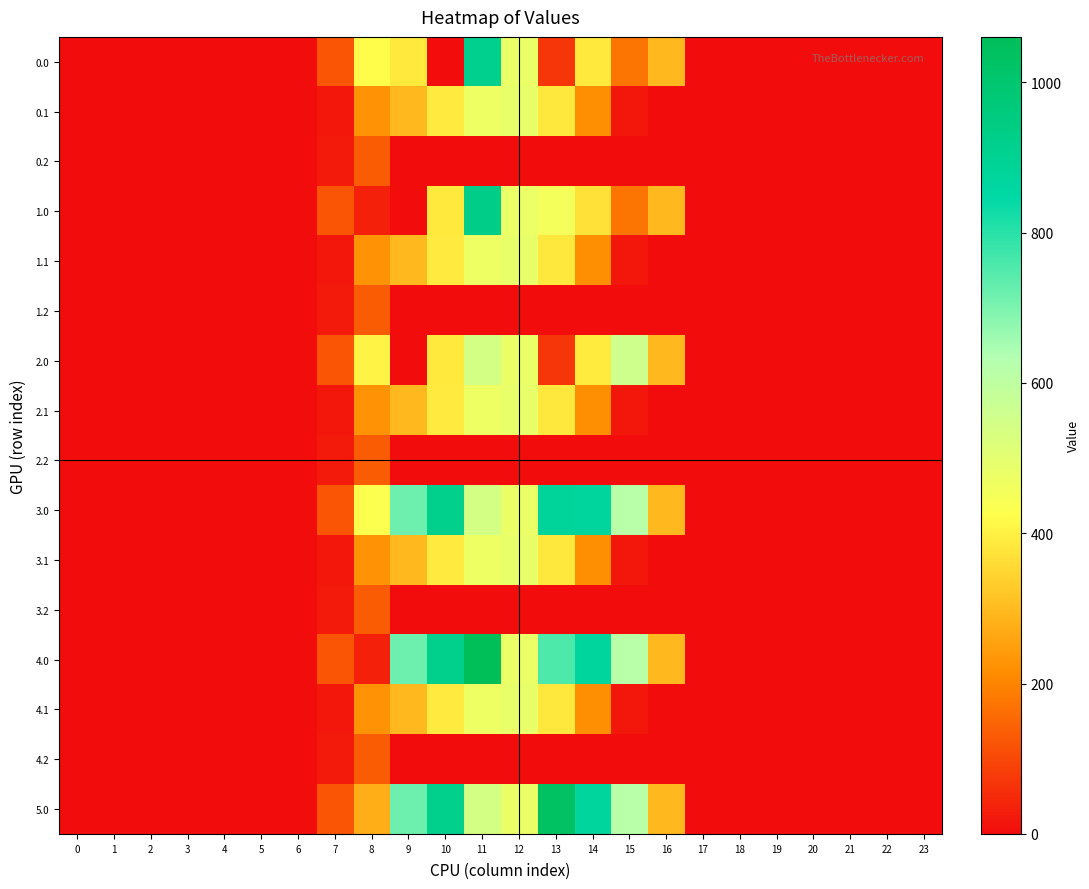

Reading right to left, extract all data points from this chart.

0.0: 23=0.0	22=0.0	21=0.0	20=0.0	19=0.0	18=0.0	17=0.0	16=294.5	15=172.8	14=384.3	13=70.2	12=477.2	11=912.7	10=0.0	9=384.0	8=419.0	7=120.6	6=0.0	5=0.0	4=0.0	3=0.0	2=0.0	1=0.0	0=0.0
0.1: 23=0.0	22=0.0	21=0.0	20=0.0	19=0.0	18=0.0	17=0.0	16=0.0	15=17.3	14=219.2	13=382.7	12=485.4	11=471.7	10=388.1	9=295.9	8=227.5	7=17.7	6=0.0	5=0.0	4=0.0	3=0.0	2=0.0	1=0.0	0=0.0
0.2: 23=0.0	22=0.0	21=0.0	20=0.0	19=0.0	18=0.0	17=0.0	16=0.0	15=0.0	14=0.0	13=0.0	12=0.0	11=0.0	10=0.0	9=0.0	8=134.2	7=22.3	6=0.0	5=0.0	4=0.0	3=0.0	2=0.0	1=0.0	0=0.0
1.0: 23=0.0	22=0.0	21=0.0	20=0.0	19=0.0	18=0.0	17=0.0	16=294.5	15=172.8	14=369.7	13=455.2	12=477.2	11=929.3	10=385.0	9=0.0	8=35.0	7=120.6	6=0.0	5=0.0	4=0.0	3=0.0	2=0.0	1=0.0	0=0.0
1.1: 23=0.0	22=0.0	21=0.0	20=0.0	19=0.0	18=0.0	17=0.0	16=0.0	15=17.3	14=219.2	13=382.7	12=485.4	11=471.7	10=388.1	9=295.9	8=227.5	7=17.7	6=0.0	5=0.0	4=0.0	3=0.0	2=0.0	1=0.0	0=0.0
1.2: 23=0.0	22=0.0	21=0.0	20=0.0	19=0.0	18=0.0	17=0.0	16=0.0	15=0.0	14=0.0	13=0.0	12=0.0	11=0.0	10=0.0	9=0.0	8=134.2	7=22.3	6=0.0	5=0.0	4=0.0	3=0.0	2=0.0	1=0.0	0=0.0
2.0: 23=0.0	22=0.0	21=0.0	20=0.0	19=0.0	18=0.0	17=0.0	16=294.5	15=557.8	14=385.3	13=70.2	12=477.2	11=544.3	10=385.0	9=0.0	8=404.5	7=120.6	6=0.0	5=0.0	4=0.0	3=0.0	2=0.0	1=0.0	0=0.0
2.1: 23=0.0	22=0.0	21=0.0	20=0.0	19=0.0	18=0.0	17=0.0	16=0.0	15=17.3	14=219.2	13=382.7	12=485.4	11=471.7	10=388.1	9=295.9	8=227.5	7=17.7	6=0.0	5=0.0	4=0.0	3=0.0	2=0.0	1=0.0	0=0.0
2.2: 23=0.0	22=0.0	21=0.0	20=0.0	19=0.0	18=0.0	17=0.0	16=0.0	15=0.0	14=0.0	13=0.0	12=0.0	11=0.0	10=0.0	9=0.0	8=134.2	7=22.3	6=0.0	5=0.0	4=0.0	3=0.0	2=0.0	1=0.0	0=0.0
3.0: 23=0.0	22=0.0	21=0.0	20=0.0	19=0.0	18=0.0	17=0.0	16=294.5	15=615.9	14=870.6	13=878.3	12=477.2	11=544.3	10=916.2	9=716.9	8=430.3	7=120.6	6=0.0	5=0.0	4=0.0	3=0.0	2=0.0	1=0.0	0=0.0
3.1: 23=0.0	22=0.0	21=0.0	20=0.0	19=0.0	18=0.0	17=0.0	16=0.0	15=17.3	14=219.2	13=382.7	12=485.4	11=471.7	10=388.1	9=295.9	8=227.5	7=17.7	6=0.0	5=0.0	4=0.0	3=0.0	2=0.0	1=0.0	0=0.0
3.2: 23=0.0	22=0.0	21=0.0	20=0.0	19=0.0	18=0.0	17=0.0	16=0.0	15=0.0	14=0.0	13=0.0	12=0.0	11=0.0	10=0.0	9=0.0	8=134.2	7=22.3	6=0.0	5=0.0	4=0.0	3=0.0	2=0.0	1=0.0	0=0.0
4.0: 23=0.0	22=0.0	21=0.0	20=0.0	19=0.0	18=0.0	17=0.0	16=294.5	15=615.9	14=870.6	13=757.5	12=477.2	11=1060.3	10=916.2	9=716.9	8=35.0	7=120.6	6=0.0	5=0.0	4=0.0	3=0.0	2=0.0	1=0.0	0=0.0
4.1: 23=0.0	22=0.0	21=0.0	20=0.0	19=0.0	18=0.0	17=0.0	16=0.0	15=17.3	14=219.2	13=382.7	12=485.4	11=471.7	10=388.1	9=295.9	8=227.5	7=17.7	6=0.0	5=0.0	4=0.0	3=0.0	2=0.0	1=0.0	0=0.0
4.2: 23=0.0	22=0.0	21=0.0	20=0.0	19=0.0	18=0.0	17=0.0	16=0.0	15=0.0	14=0.0	13=0.0	12=0.0	11=0.0	10=0.0	9=0.0	8=134.2	7=22.3	6=0.0	5=0.0	4=0.0	3=0.0	2=0.0	1=0.0	0=0.0
5.0: 23=0.0	22=0.0	21=0.0	20=0.0	19=0.0	18=0.0	17=0.0	16=294.5	15=615.9	14=870.6	13=1032.9	12=477.2	11=544.3	10=916.2	9=716.9	8=275.6	7=120.6	6=0.0	5=0.0	4=0.0	3=0.0	2=0.0	1=0.0	0=0.0